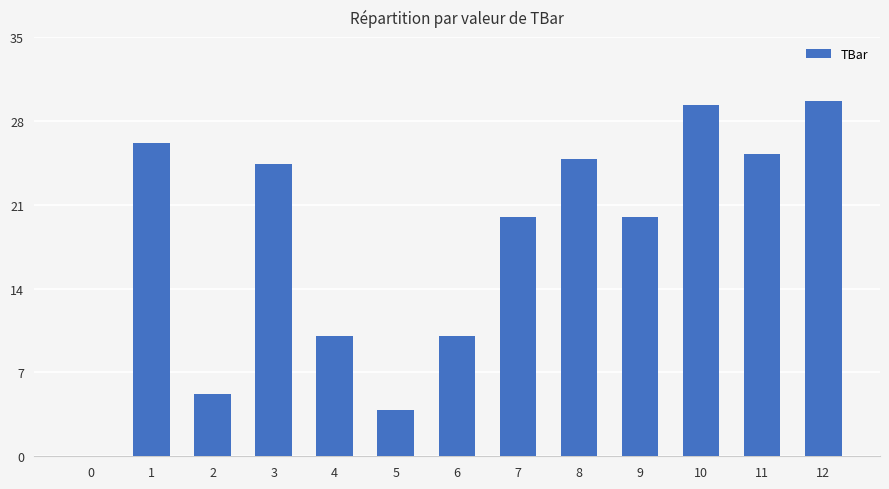

What is the ratio of the value at 9 to the value at 7?

1.0